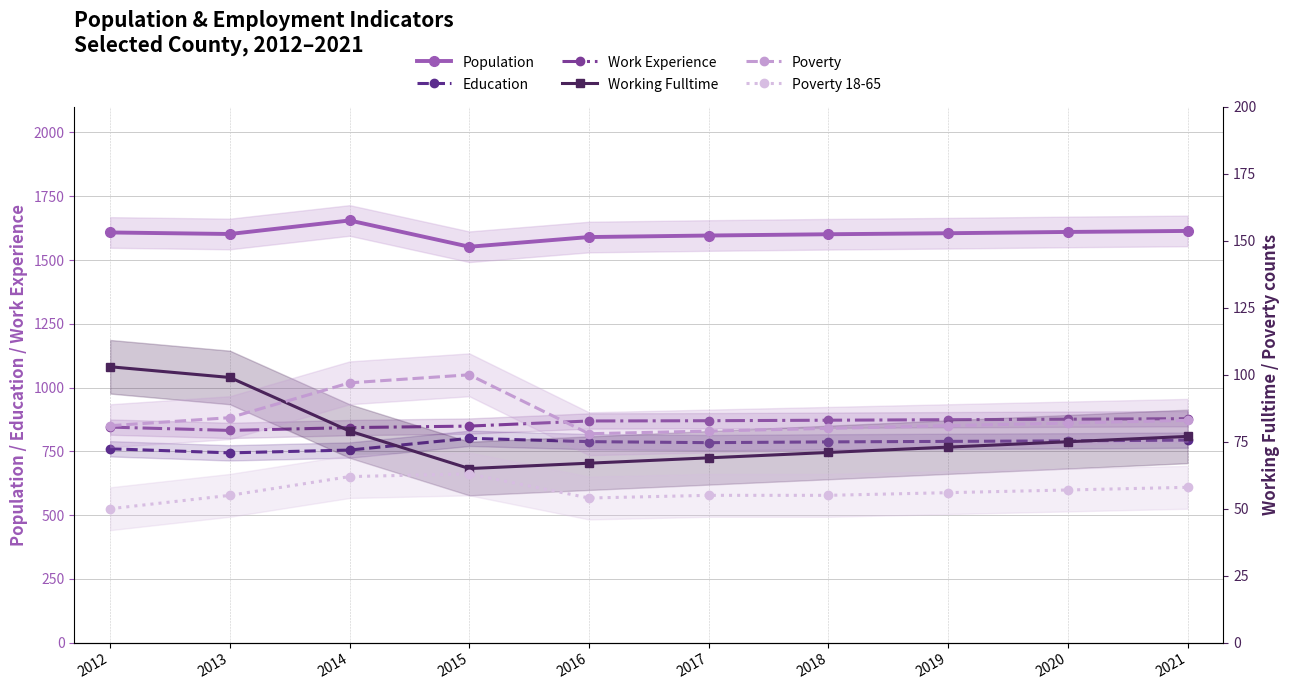

Reading left to right, extract all data points from this chart.

Population: 1608	1602	1655	1552	1590	1596	1601	1605	1610	1614
Education: 760	744	755	801	788	784	787	789	791	794
Work Experience: 845	832	843	849	869	870	872	874	876	878
Working Fulltime: 103	99	79	65	67	69	71	73	75	77
Poverty: 81	84	97	100	78	79	80	81	82	83
Poverty 18-65: 50	55	62	63	54	55	55	56	57	58